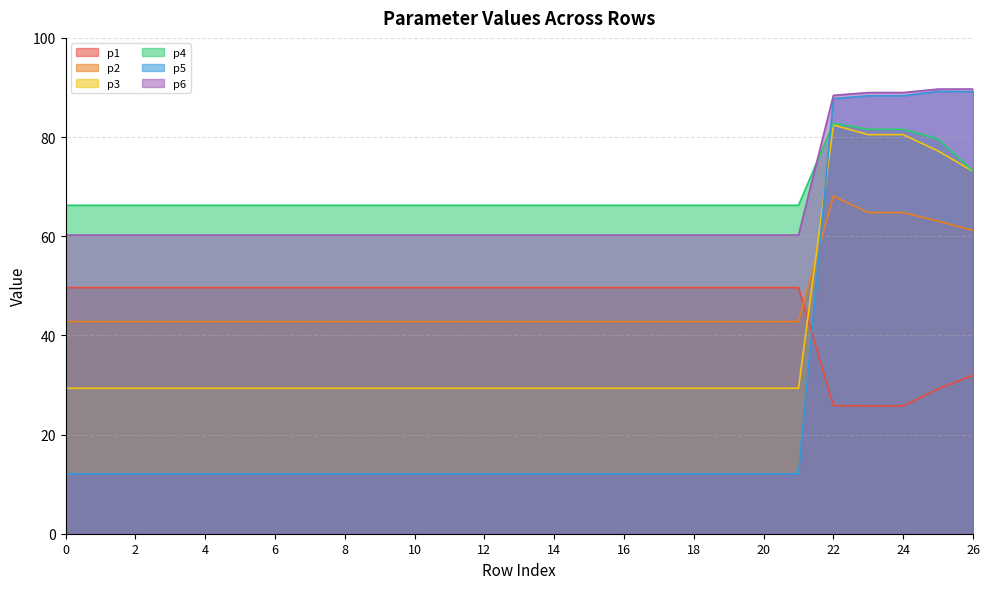

What is the highest value of the p4 series?

82.8